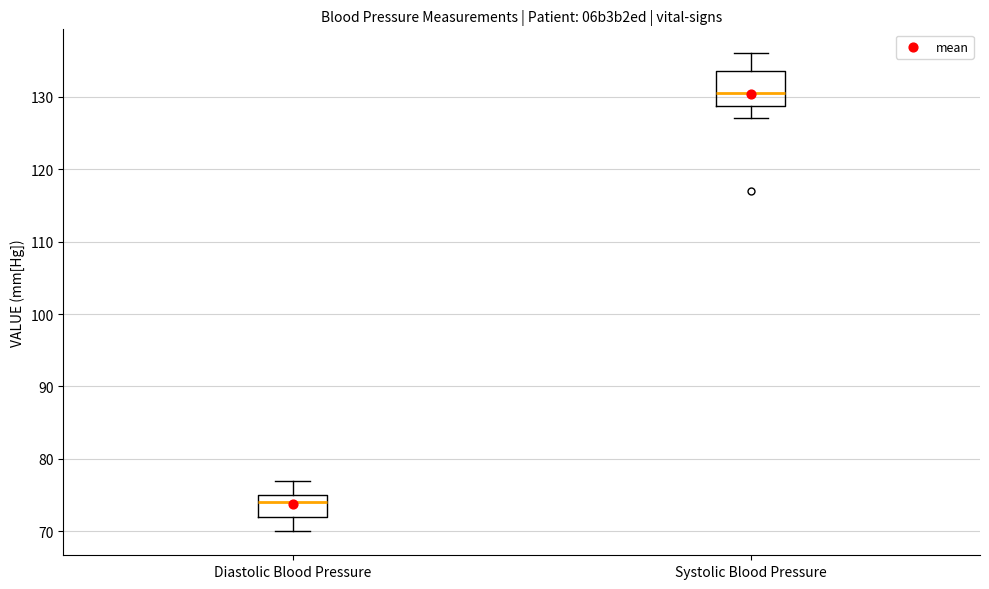

Reading left to right, read every box against the y-axis: the position of its median line, the range the box covers, and the ends of its whiskers. The values are not printed on the chart, so give them approximately, as read against the axis.

Diastolic Blood Pressure: median 74, box 72 to 75, whiskers 70 to 77
Systolic Blood Pressure: median 131, box 129 to 134, whiskers 127 to 136